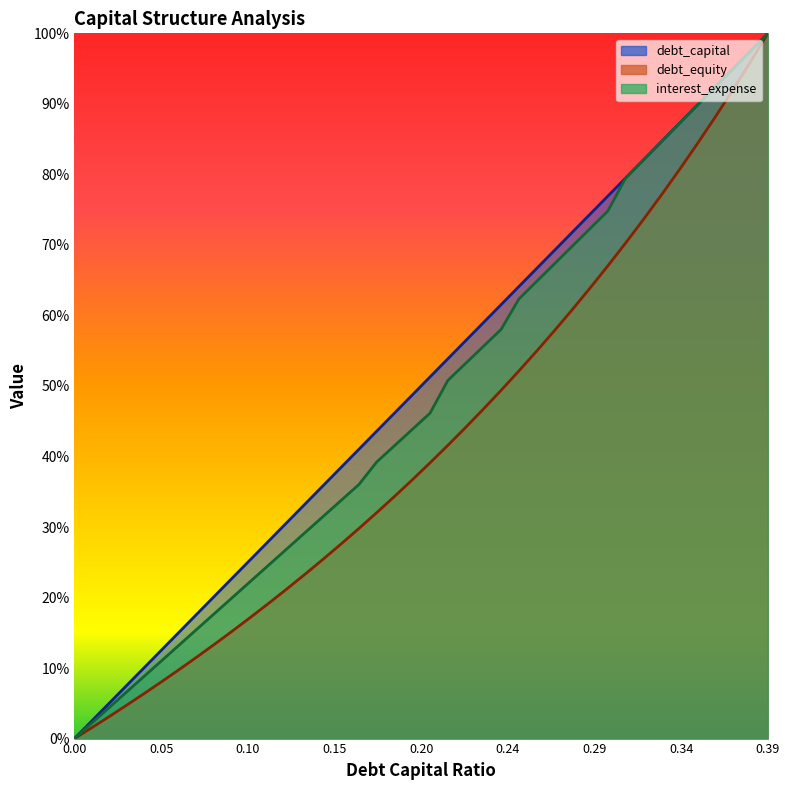

How many data points in debt_capital are above 0?

39